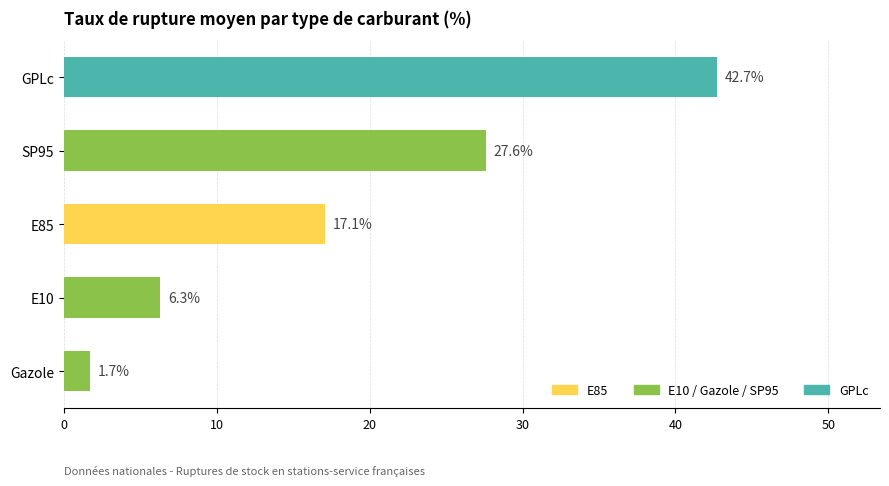

What is the difference between the second highest and minimum values?

25.9